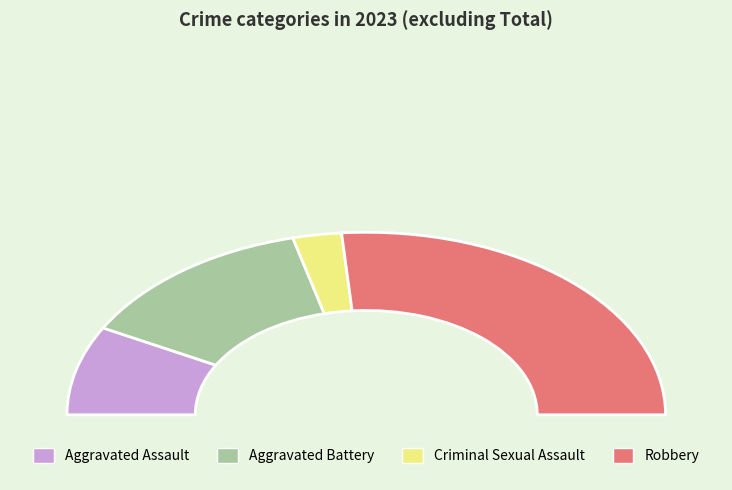

What percentage is the Robbery slice, to the nearest percent?

53%